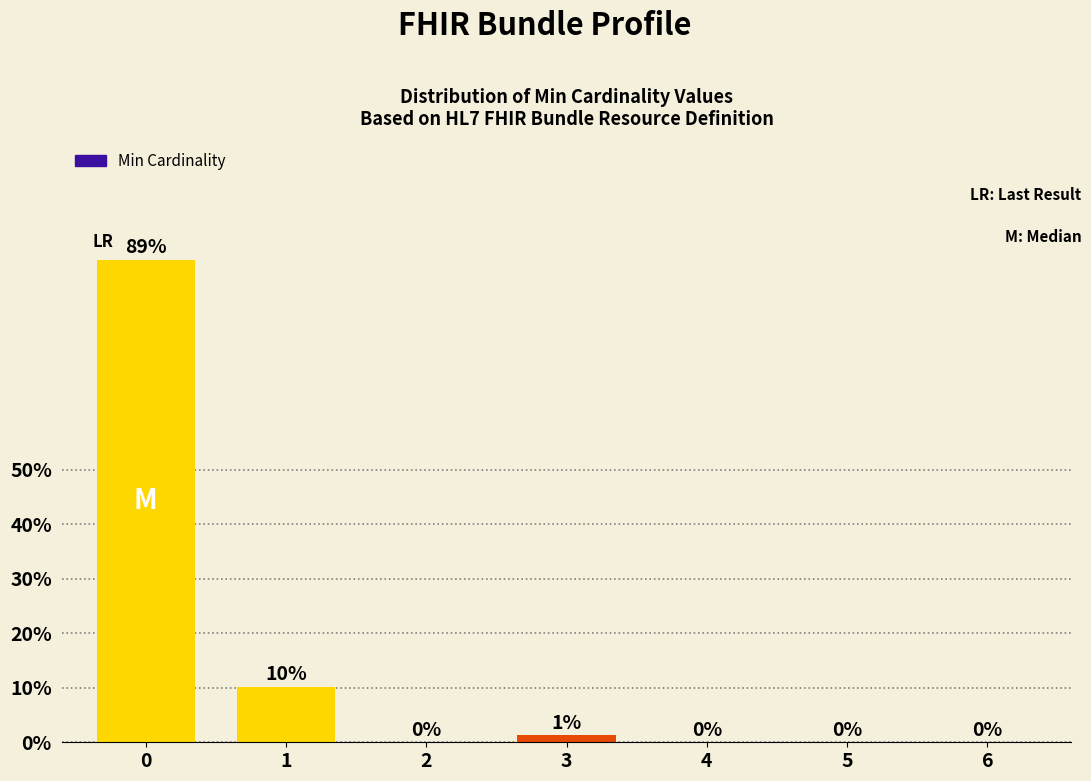

What is the greatest value displayed?

88.6